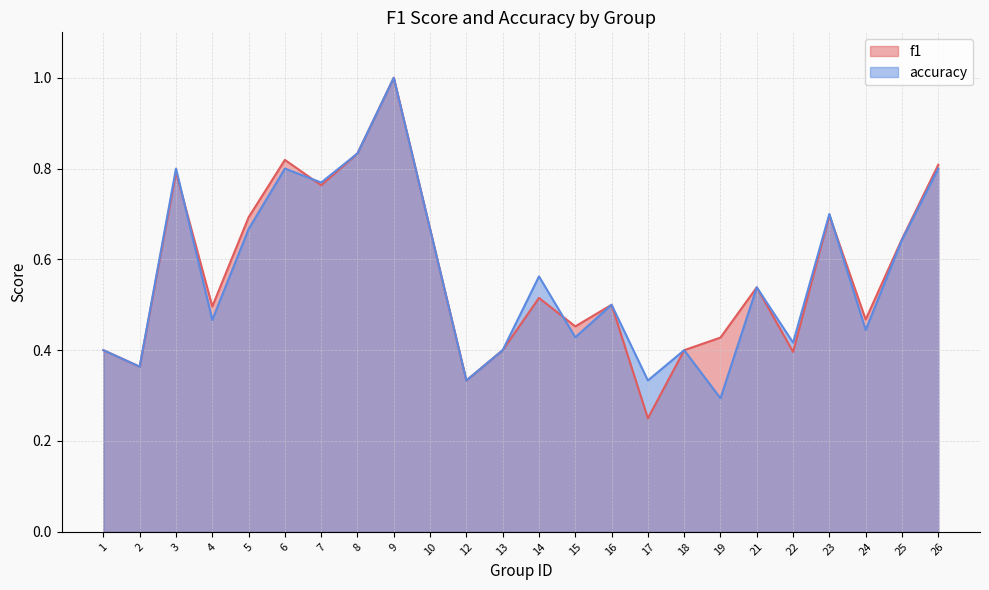

Which category has the lowest value in the accuracy series?

19